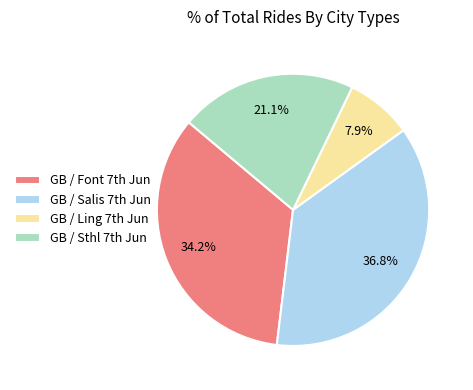

Count the number of slices in the pie.

4